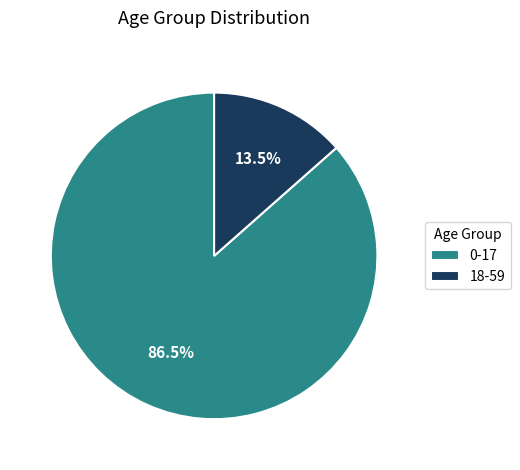

What is the ratio of the value at 18-59 to the value at 0-17?

0.2